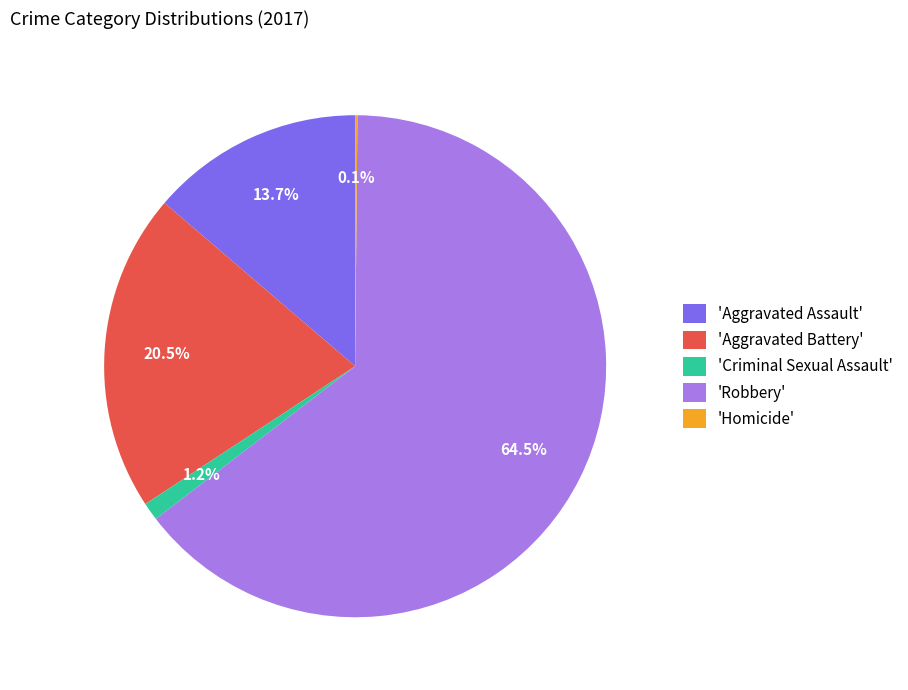

Does any single category account for the majority?

Yes